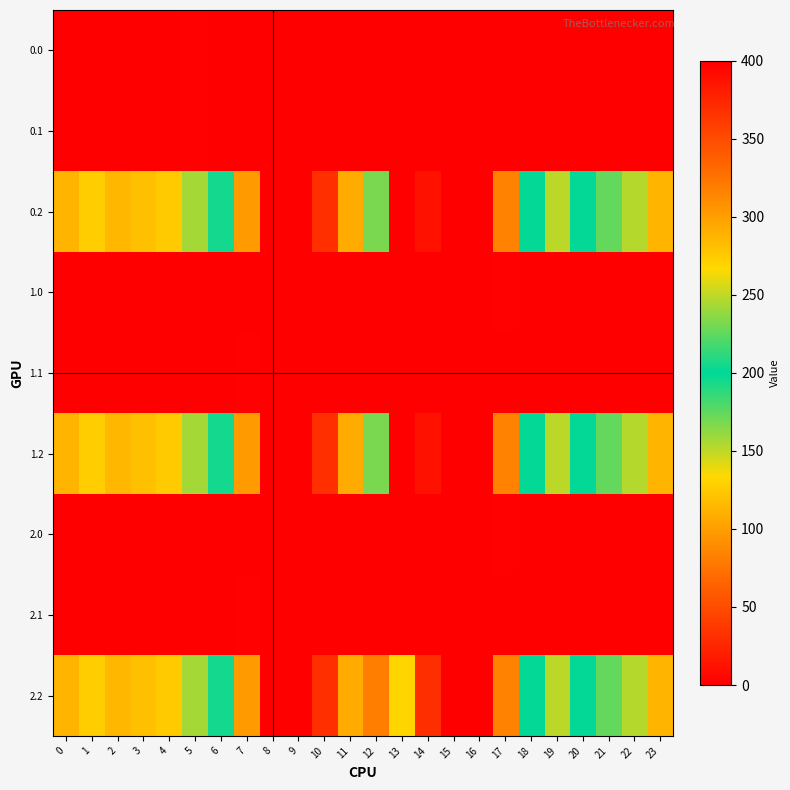

How many categories are shown in the chart?

24